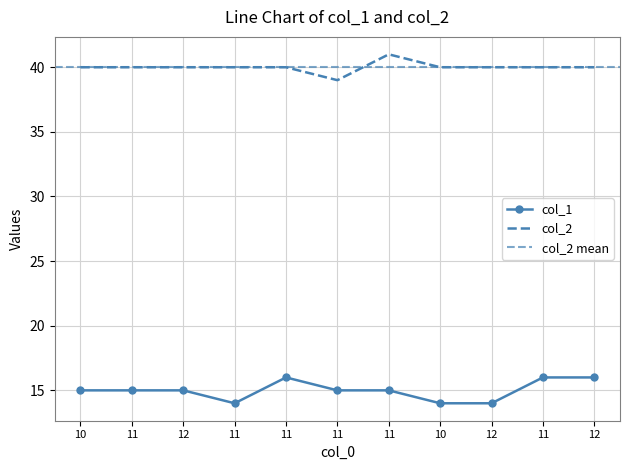

At which label is col_1 closest to 15?

10